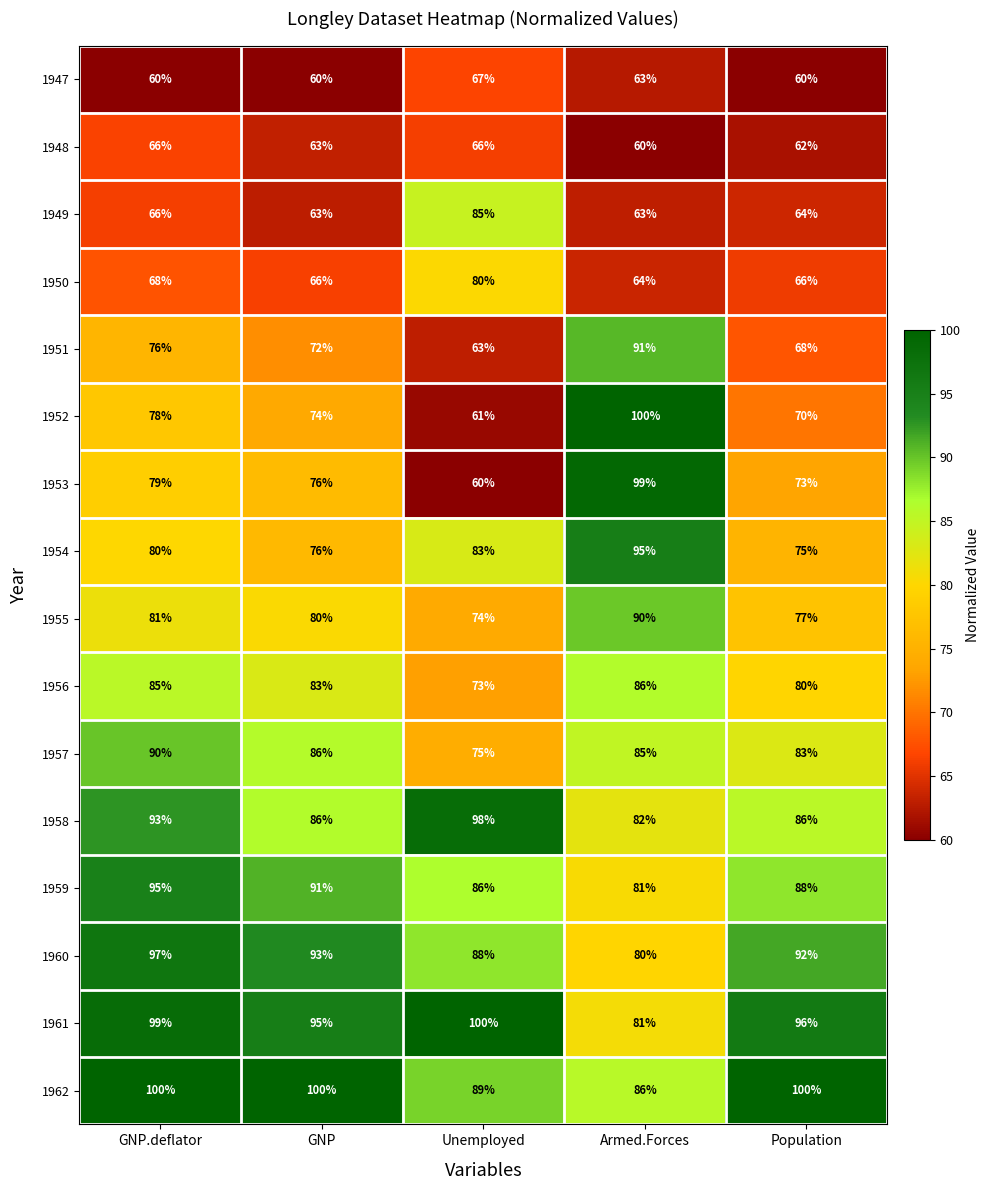

What is the difference between the second highest and minimum values in the 1949 series?

3